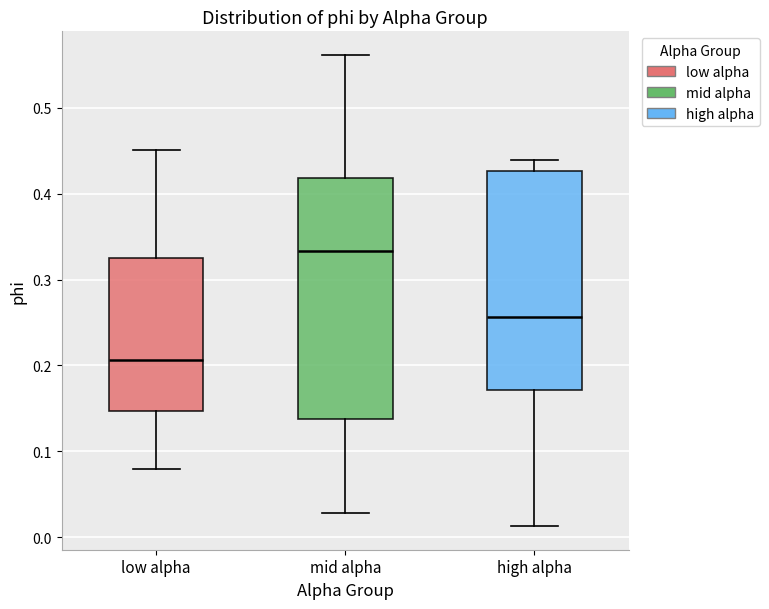

Where is the lower edge of the box for mid alpha on the y-axis? The values are not printed on the chart, so give them approximately, as read against the axis.

0.14